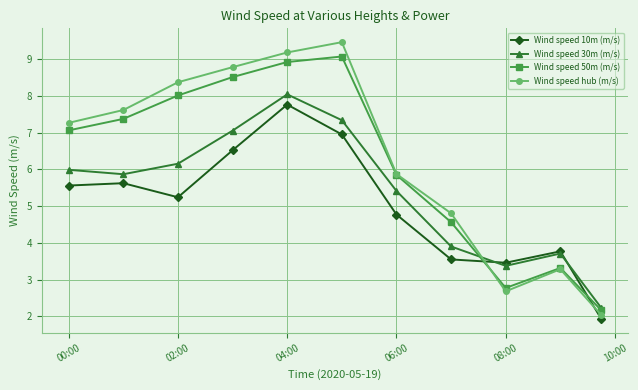

What is the highest value of the Wind speed hub (m/s) series?

9.5